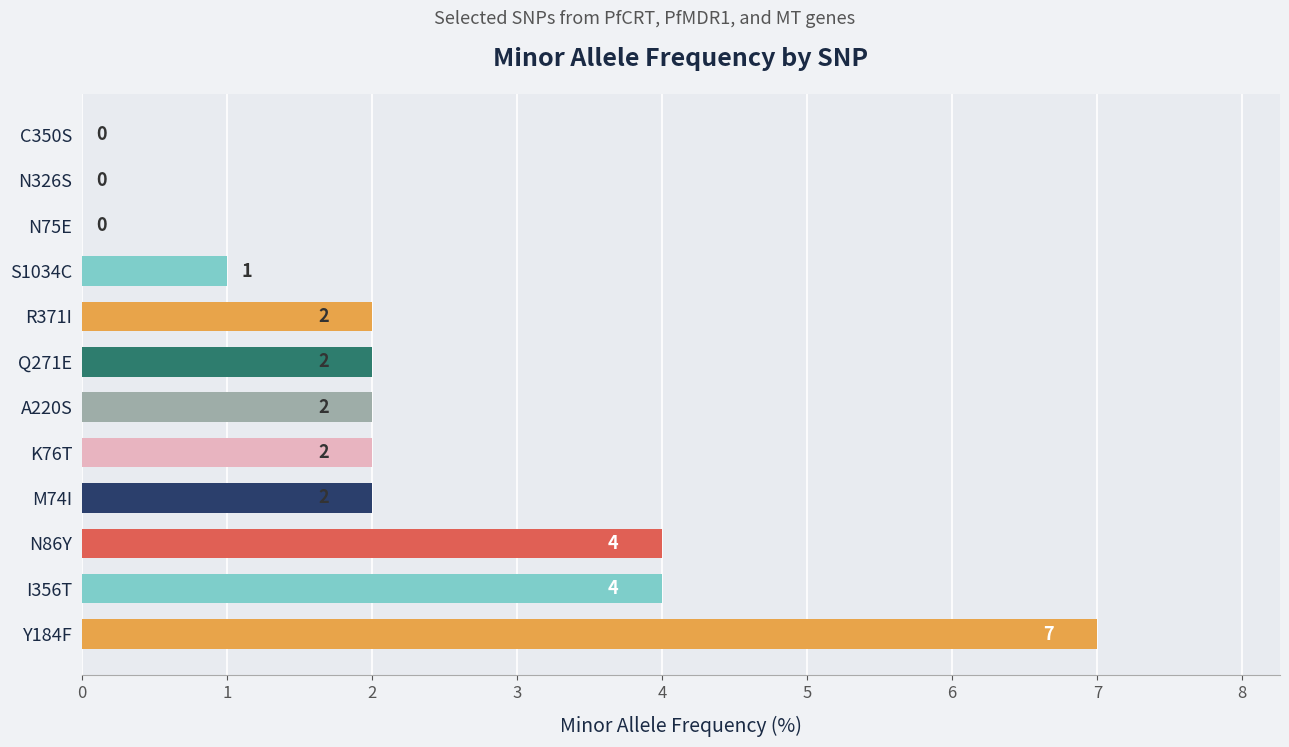

Reading bottom to top, what are all the values shown in this chart?

Y184F=7	I356T=4	N86Y=4	M74I=2	K76T=2	A220S=2	Q271E=2	R371I=2	S1034C=1	N75E=0	N326S=0	C350S=0